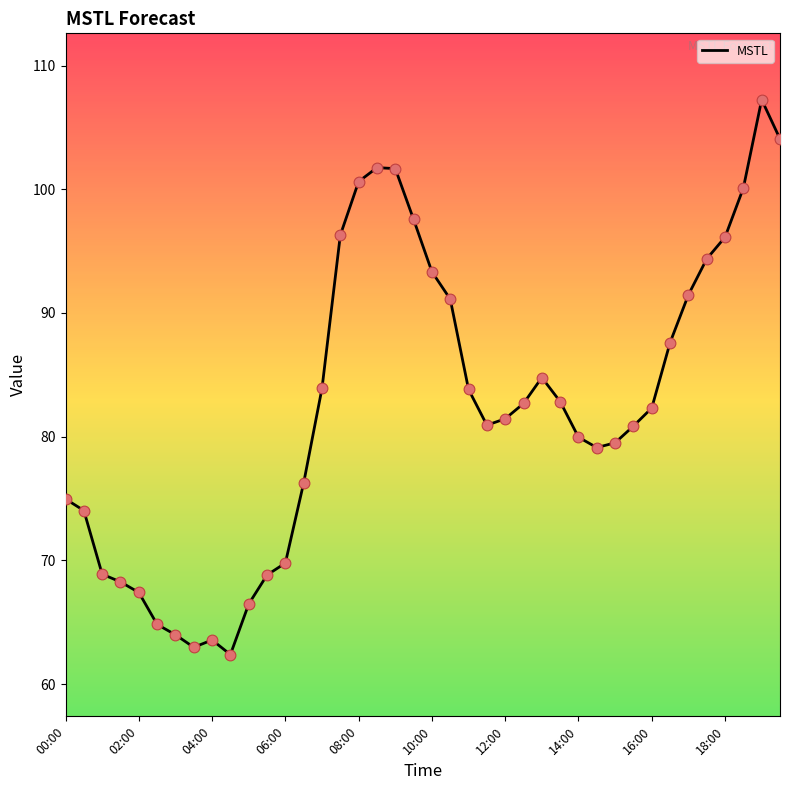

What is the minimum value shown in the chart?

62.4